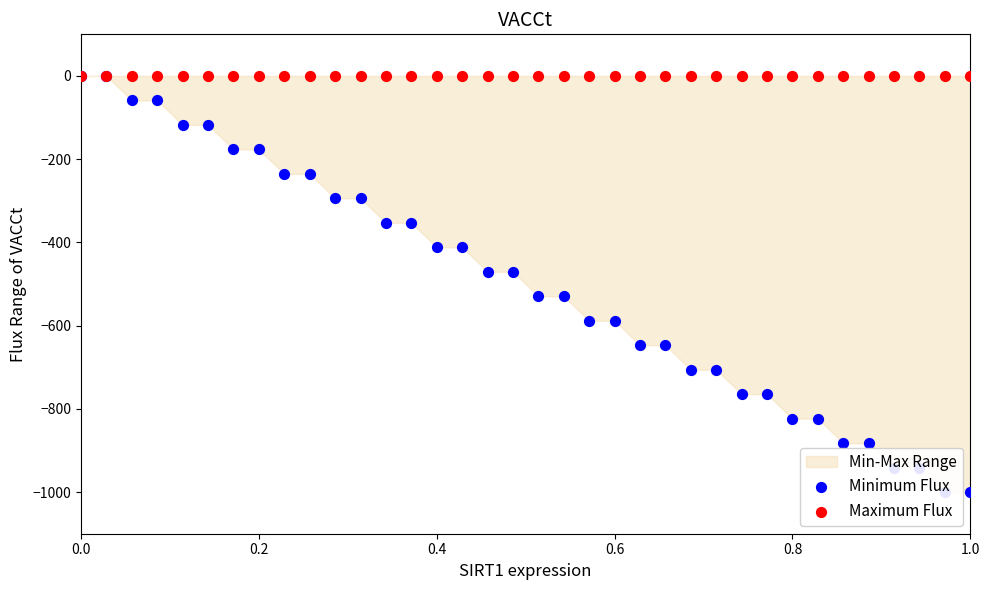

Which series has the largest Y range (max minus min)?

Minimum Flux